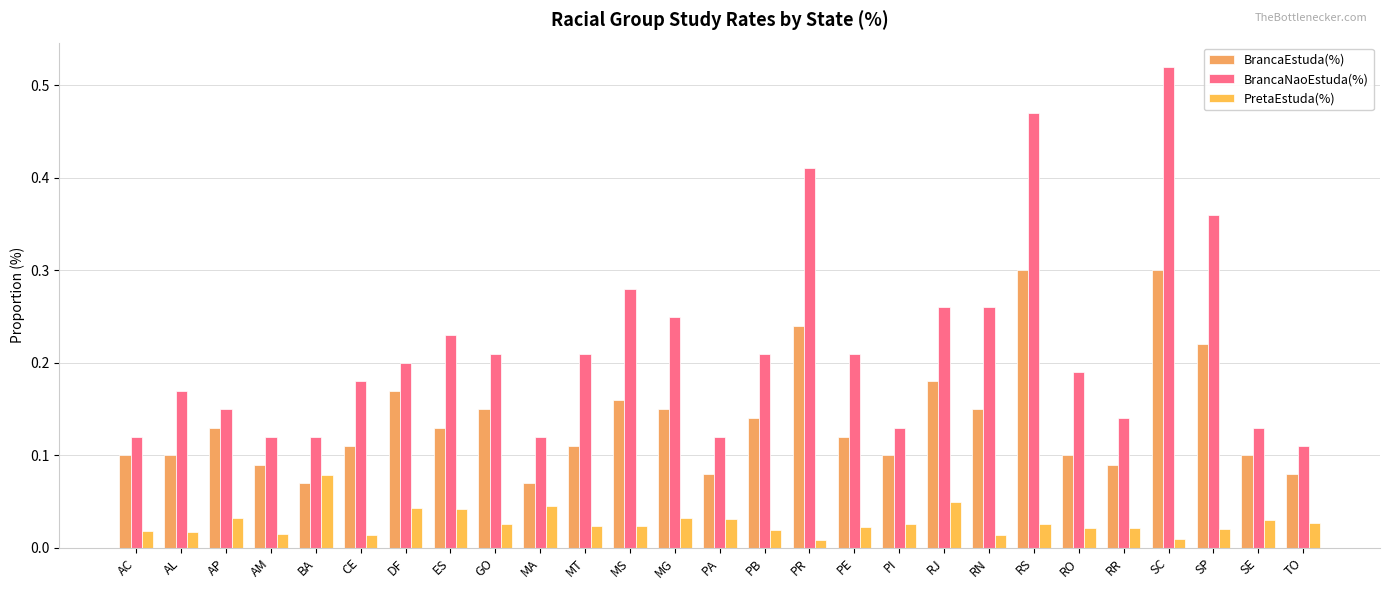

Read the BrancaNaoEstuda(%) value at SP.

0.4